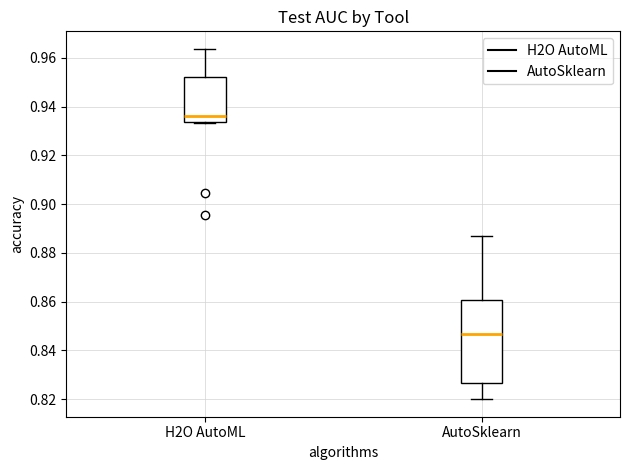

Which box has the highest median line?

H2O AutoML